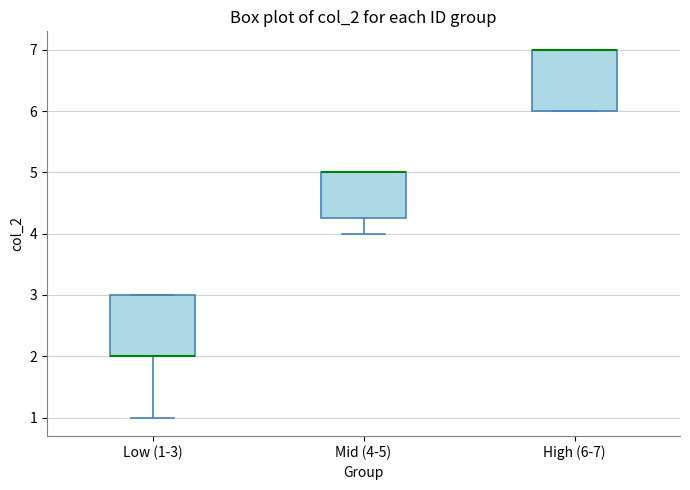

Reading left to right, transcribe this box plot: for each box, give where its median line is, the range the box spans, and where its two whiskers end, as read against the y-axis. The values are not printed on the chart, so give them approximately, as read against the axis.

Low (1-3): median 2.0 (drawn on the box's lower edge), box 2.0 to 3.0, whiskers 1.0 to 3.0
Mid (4-5): median 5.0 (drawn on the box's upper edge), box 4.3 to 5.0, whiskers 4.0 to 5.0
High (6-7): median 7.0 (drawn on the box's upper edge), box 6.0 to 7.0, whiskers 6.0 to 7.0